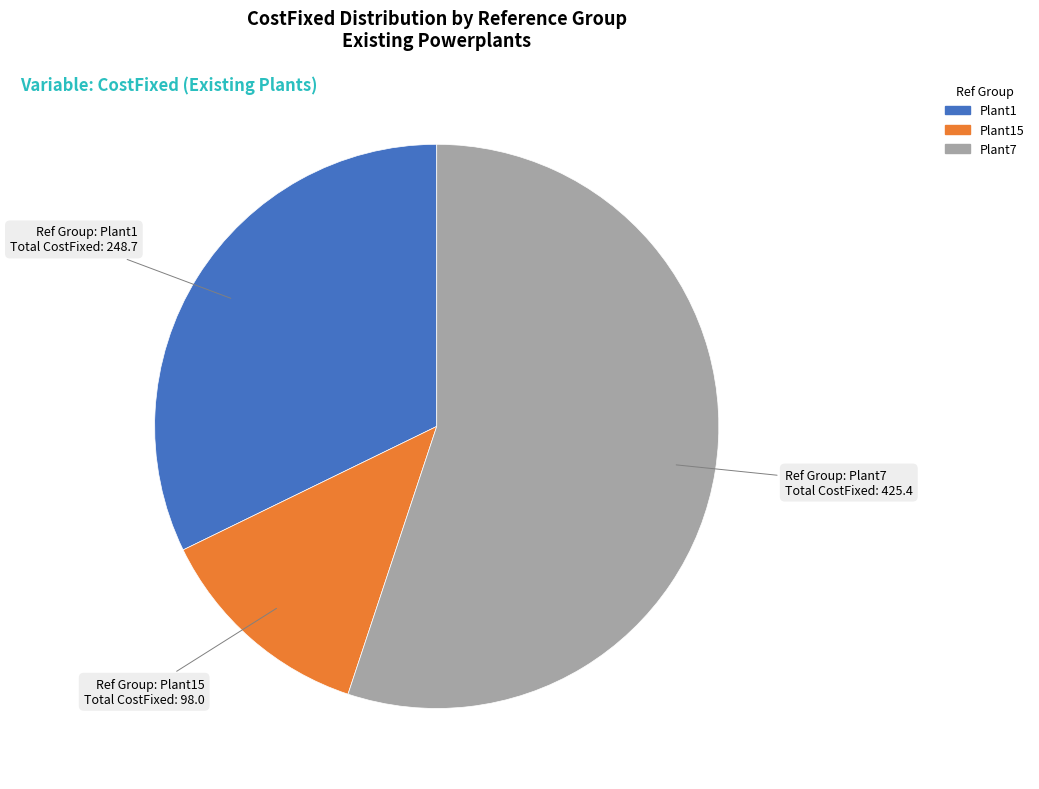

Does any single category account for the majority?

Yes